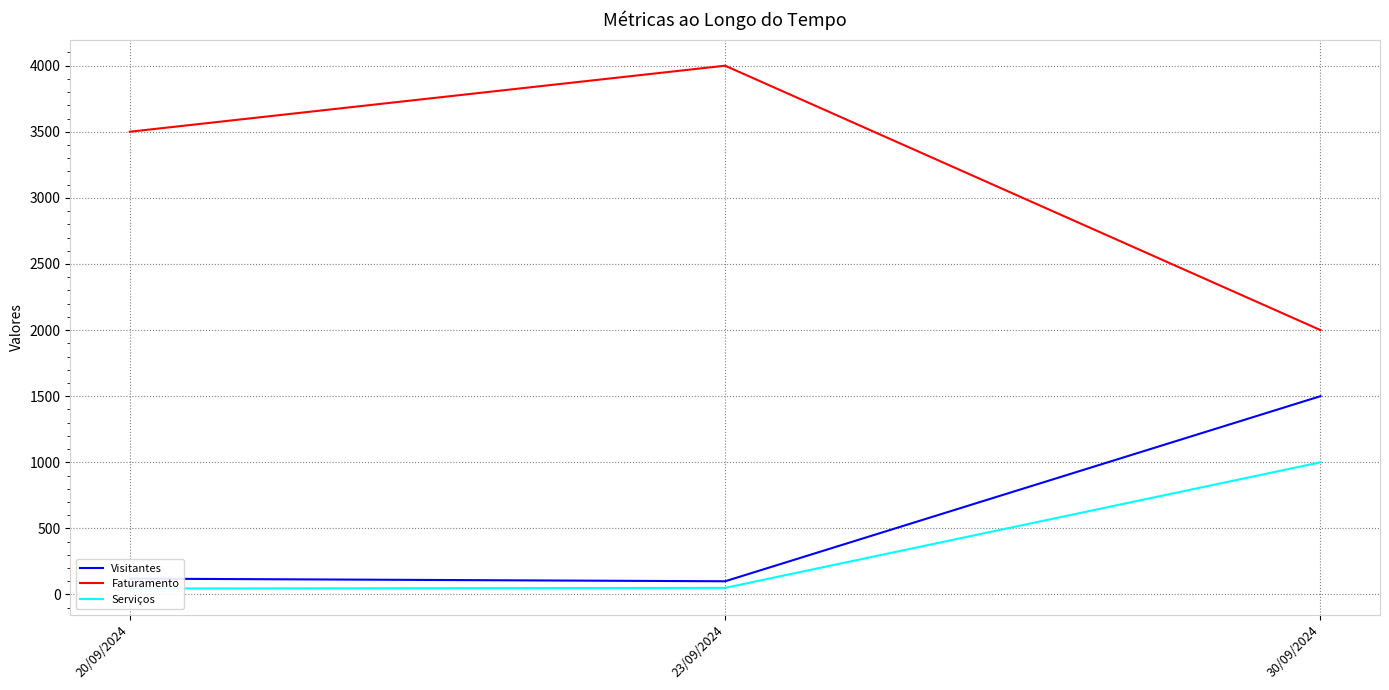

At how many categories does at least one series exceed 2639?

2